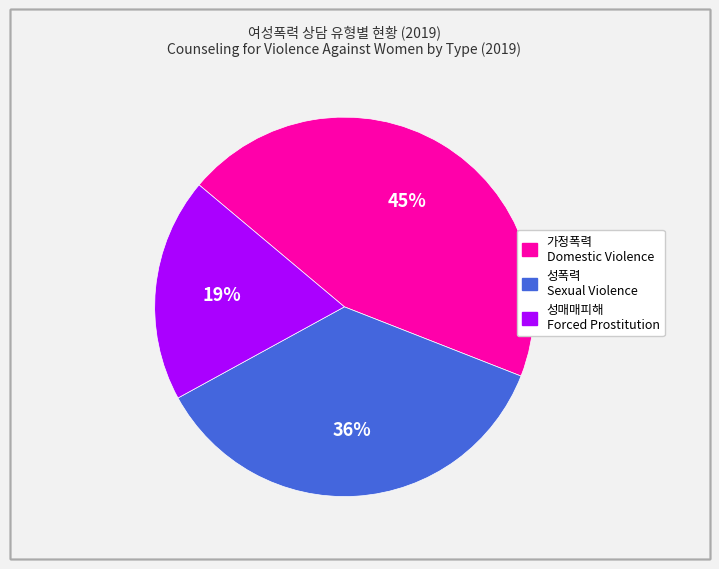

Between 가정폭력 Domestic Violence and 성폭력 Sexual Violence, which is larger?

가정폭력 Domestic Violence